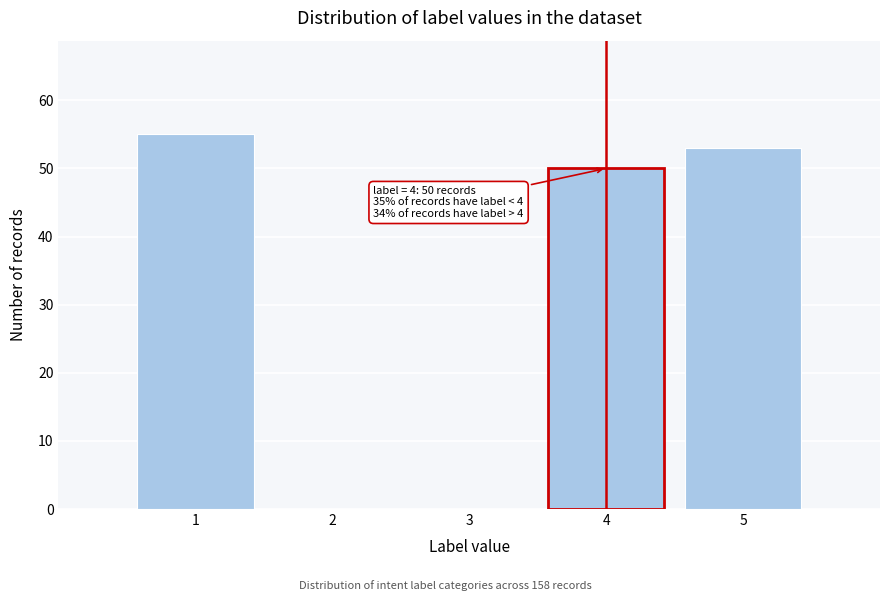

Reading left to right, extract all data points from this chart.

1=55	2=0	3=0	4=50	5=53